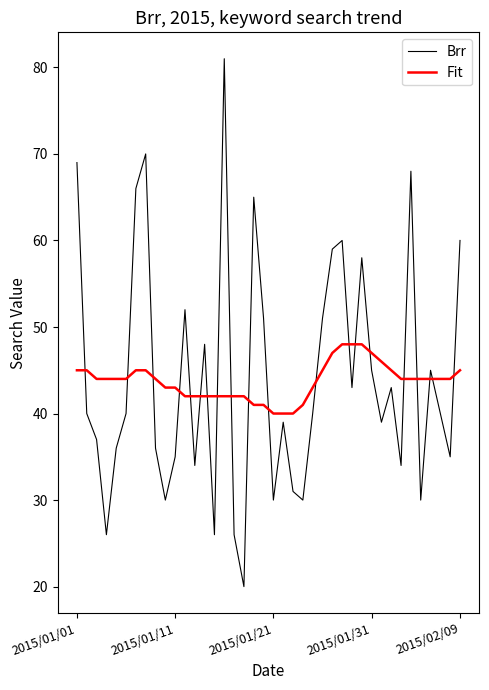

What is the maximum value shown in the chart?

81